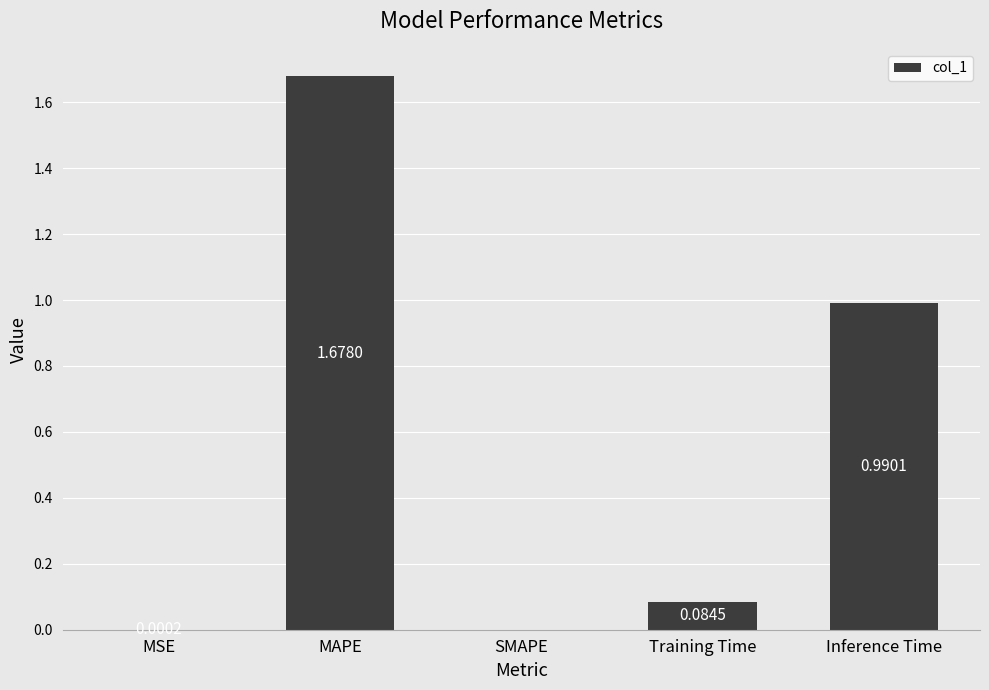

Which label corresponds to the largest value in the chart?

MAPE